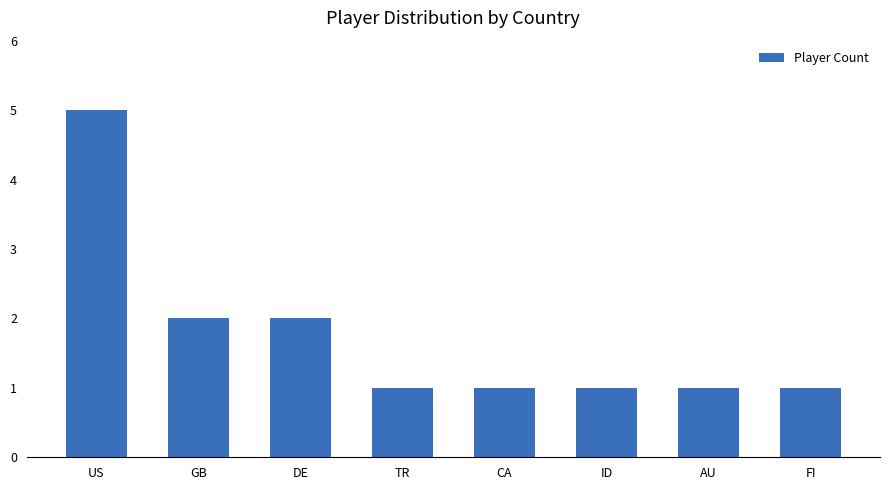

What is the sum of all values?

14